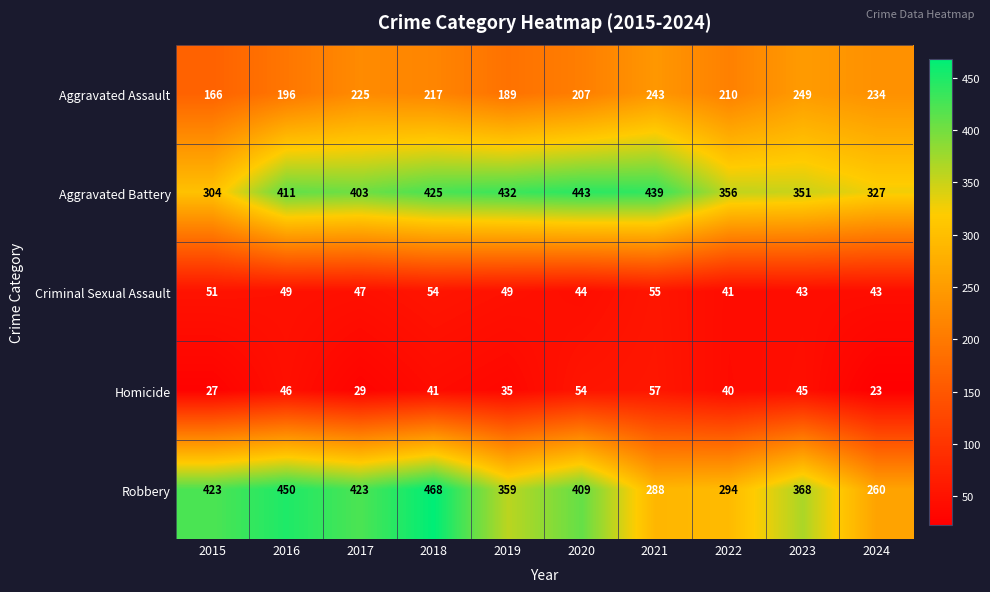

Rank the series by their maximum value, from highest to lowest.

Robbery, Aggravated Battery, Aggravated Assault, Homicide, Criminal Sexual Assault